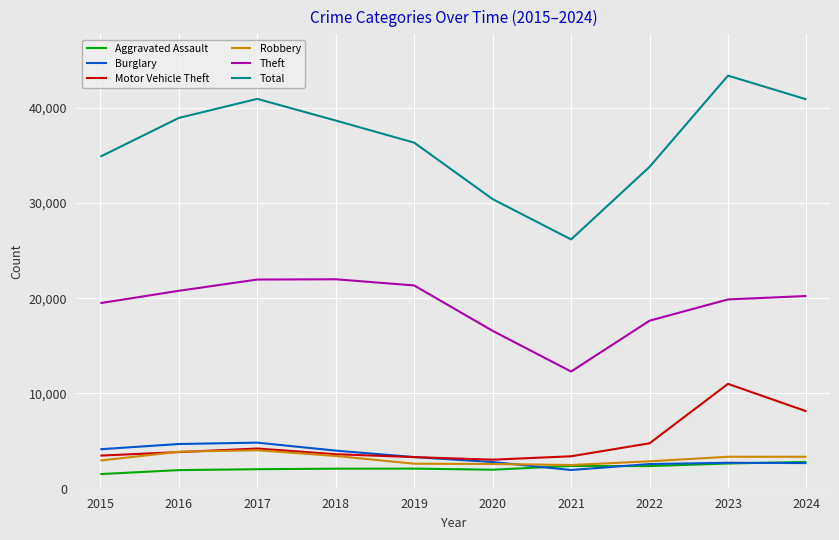

Which series changed the most between 2023 and 2024?

Motor Vehicle Theft